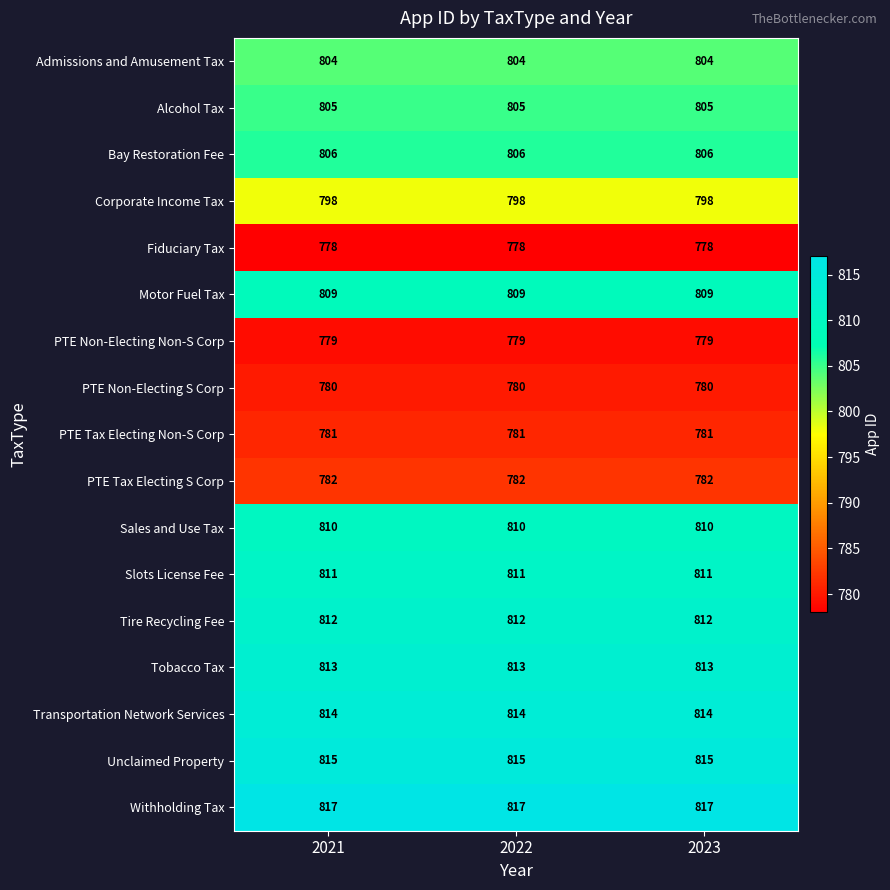

What is the minimum value for Corporate Income Tax?

798